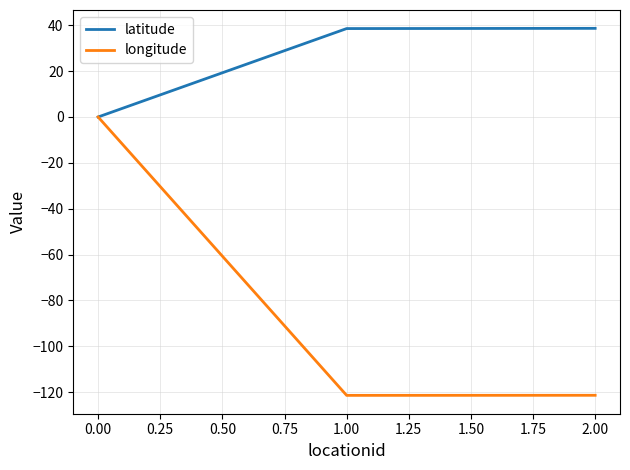

What is the spread (max minus min) of values at 0.00?

0.0